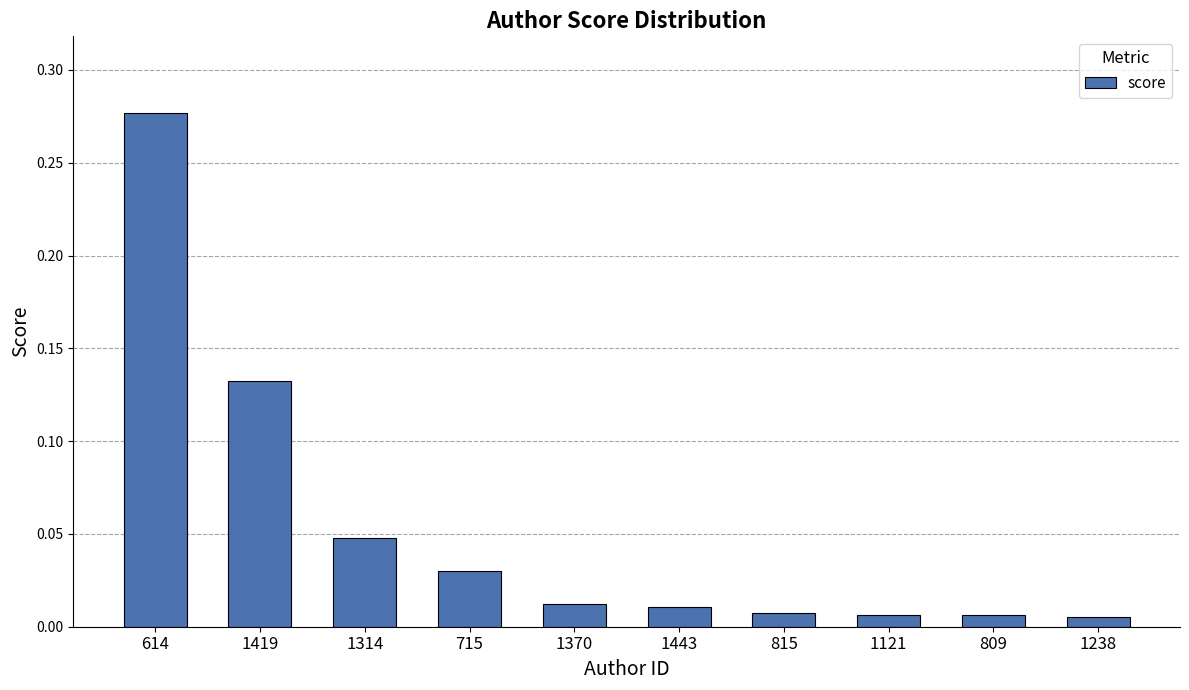

What is the label of the 6th bar from the left?

1443